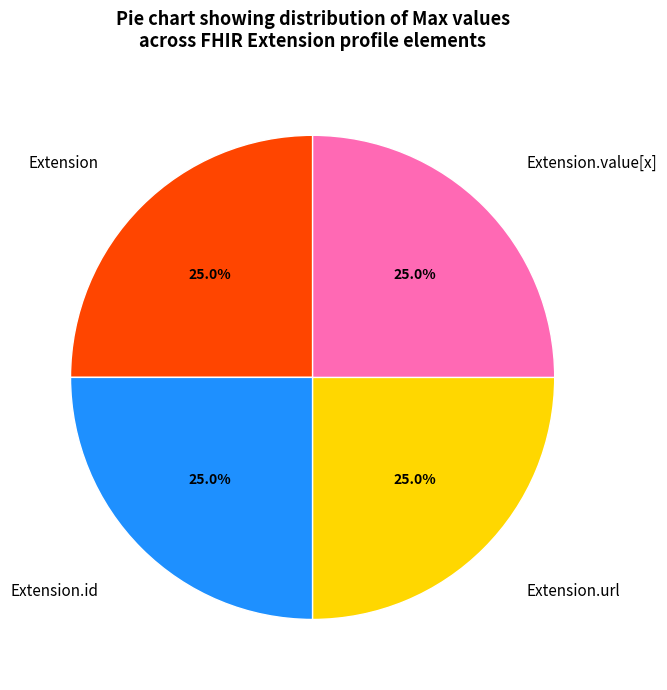

To the nearest percent, what portion does Extension.url represent?

25%